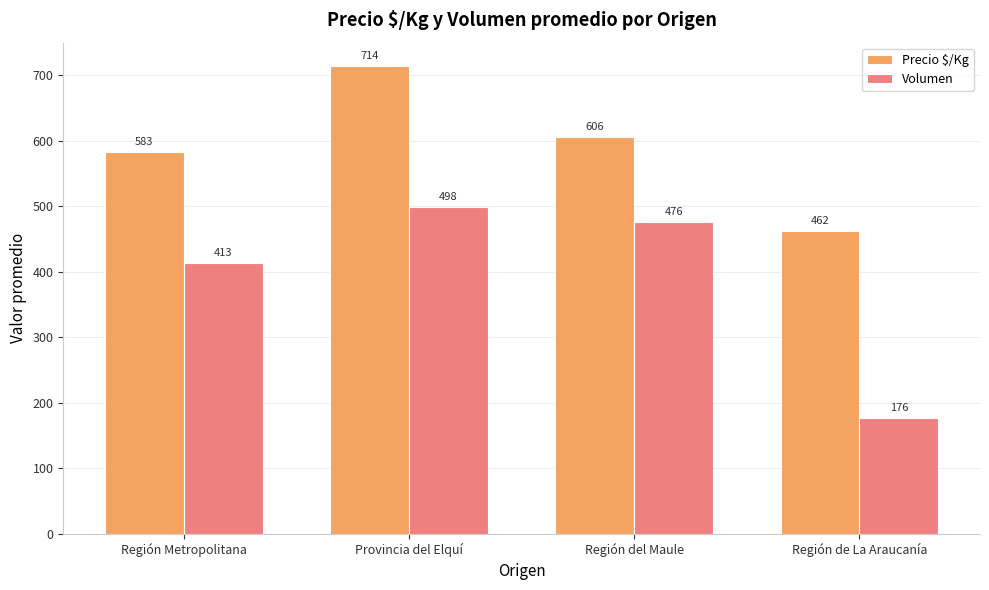

What is the lowest value of the Volumen series?

176